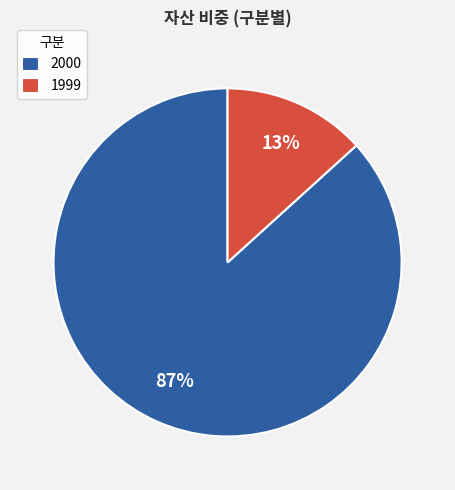

Which category has the smallest portion of the pie?

1999